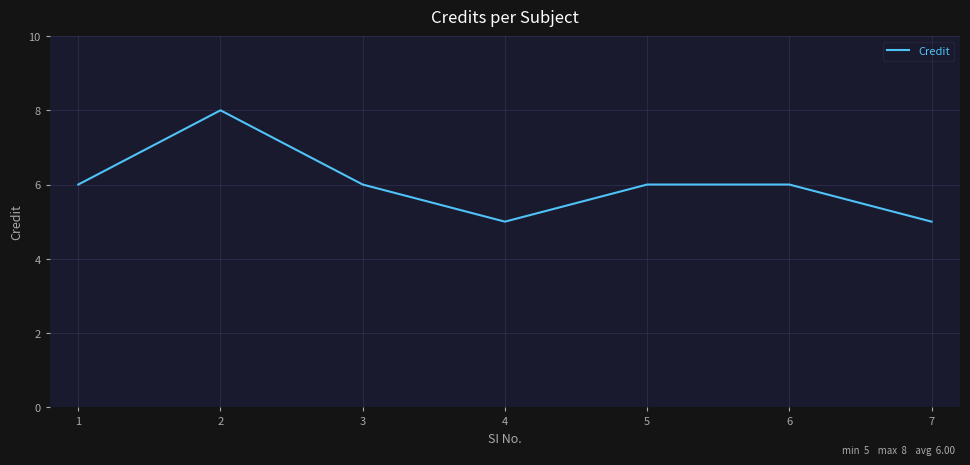

Between 6 and 7, which is larger?

6